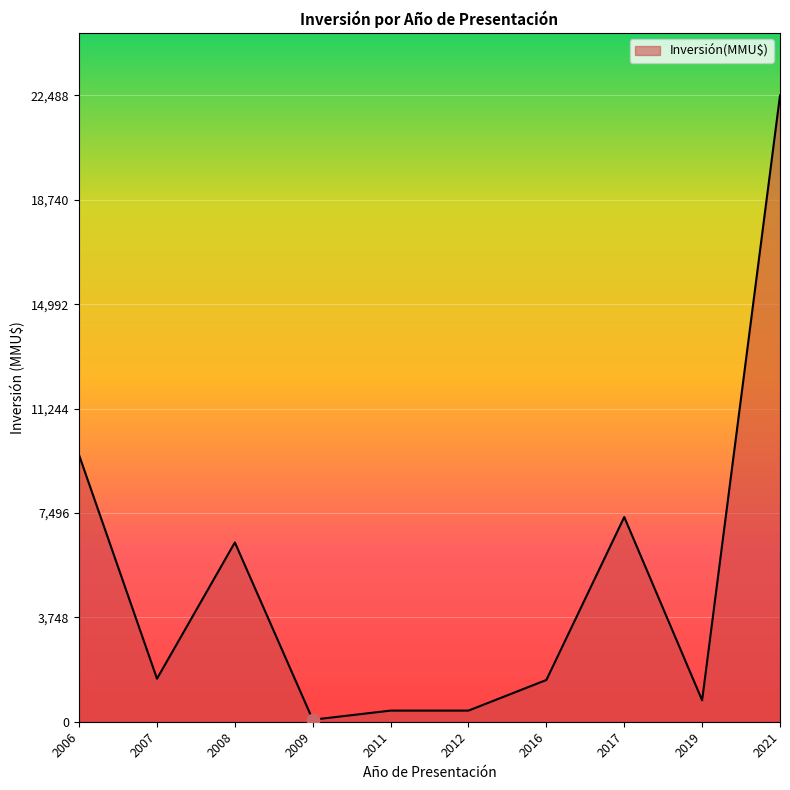

Which has a higher value, 2008 or 2019?

2008